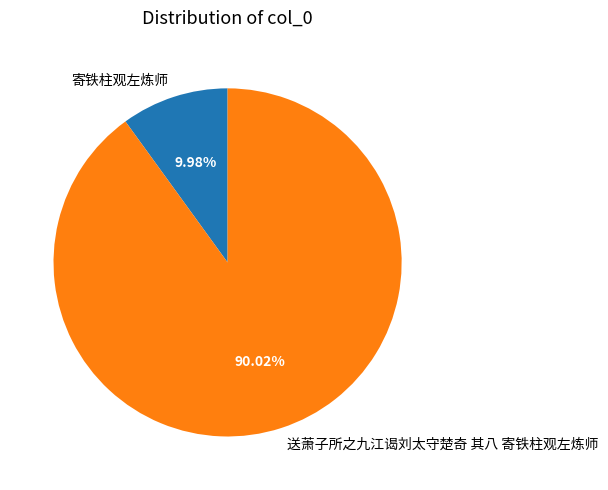

Does 送萧子所之九江谒刘太守楚奇 其八 寄铁柱观左炼师 account for over 50% of the chart?

Yes